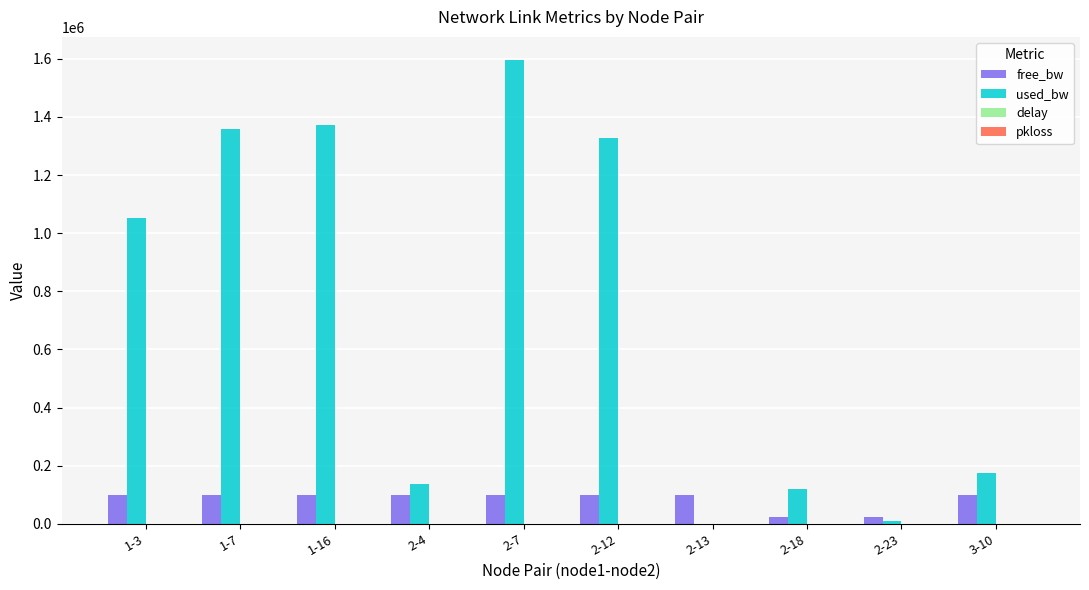

Which series changed the most between 2-13 and 3-10?

used_bw